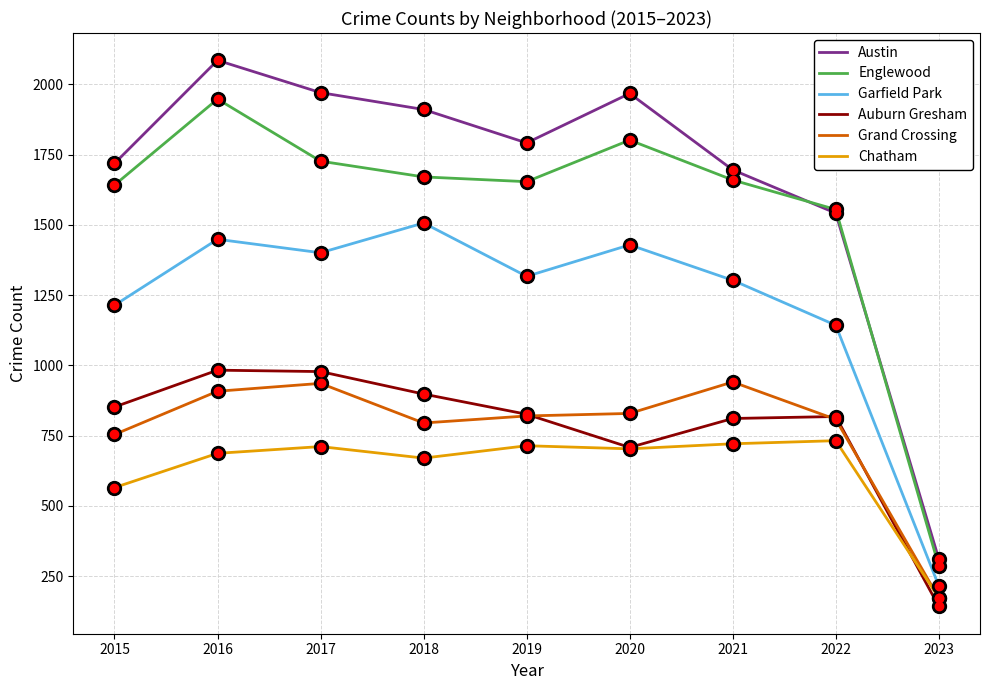

Where does the Chatham series first go above 703?

2017